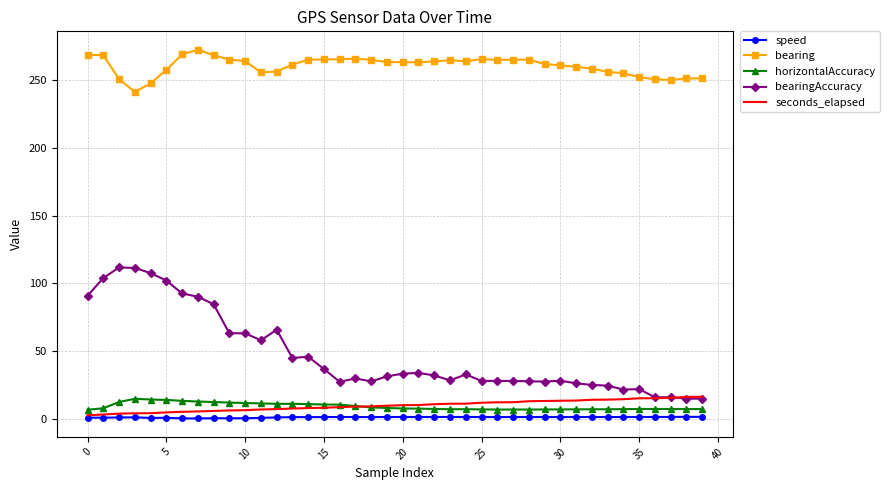

True or false: bearing and horizontalAccuracy intersect in this chart.

False